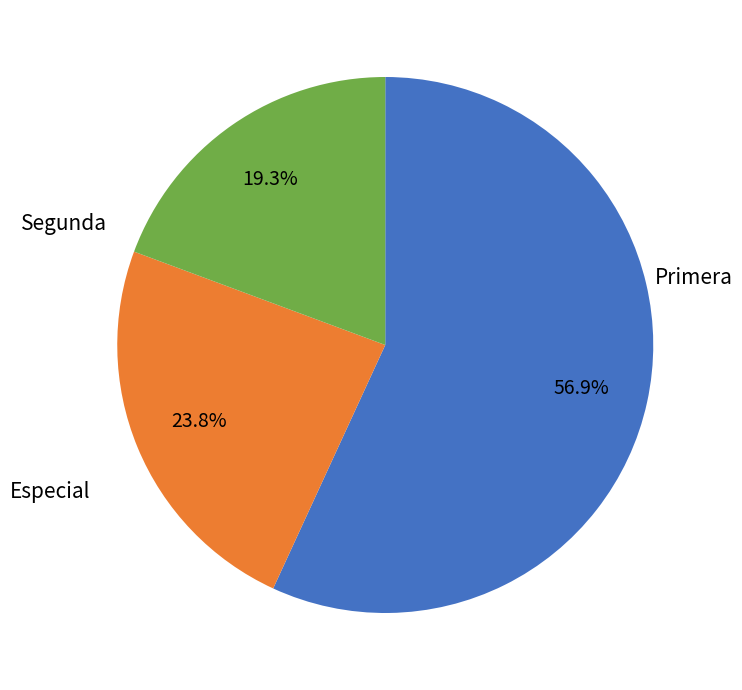

Is there a majority slice in this chart?

Yes